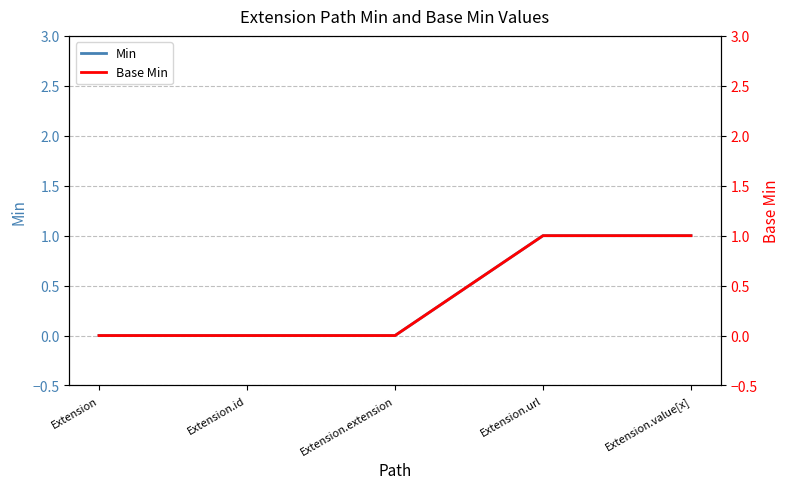

Rank the series by their maximum value, from highest to lowest.

Min, Base Min